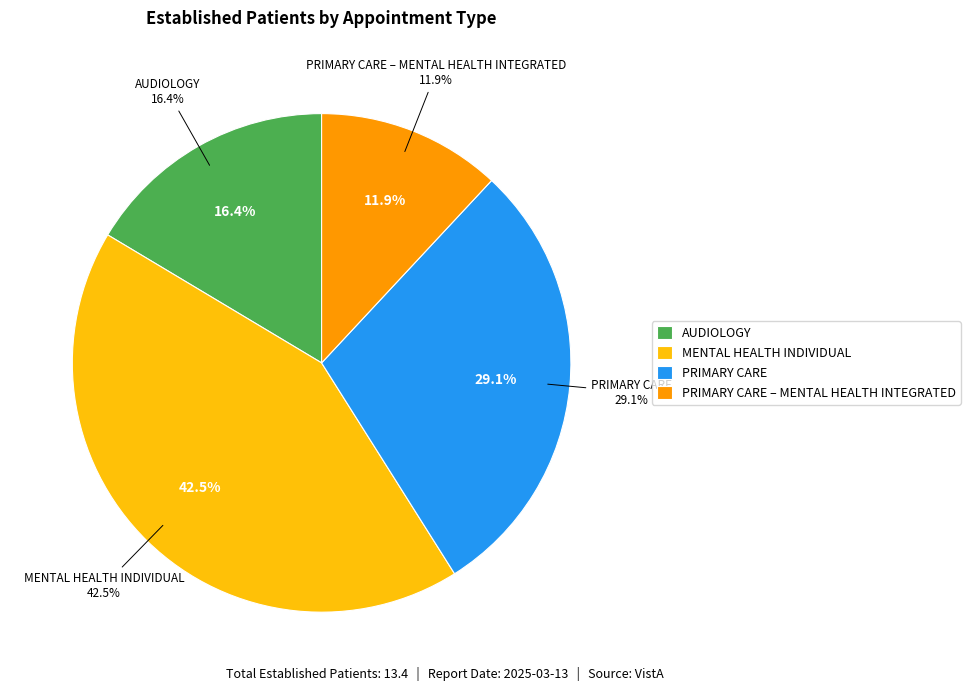

True or false: AUDIOLOGY accounts for 24% of the total.

False